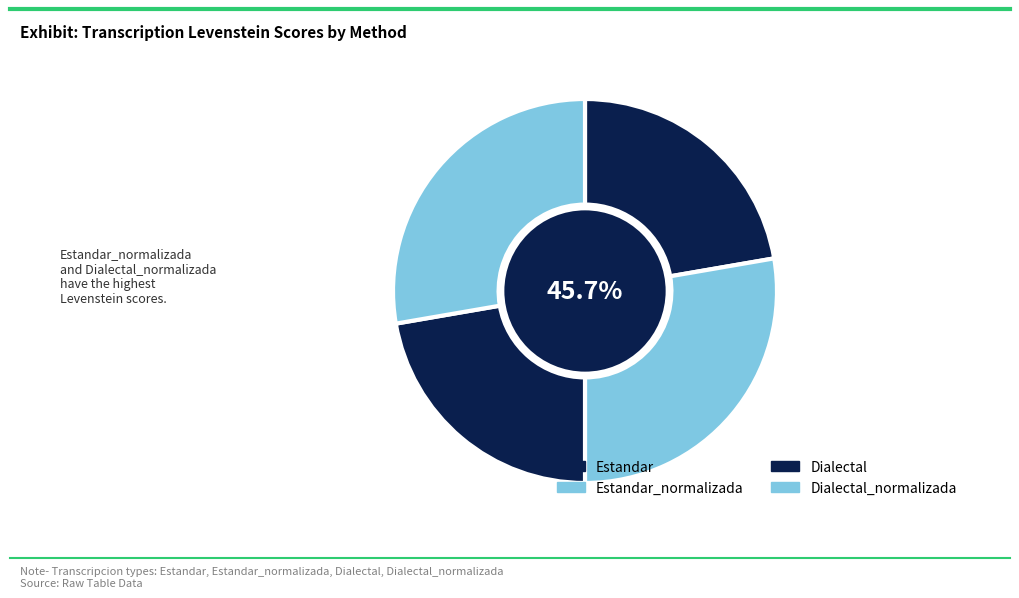

Rank the categories by value from highest to lowest.

Estandar_normalizada, Dialectal_normalizada, Estandar, Dialectal